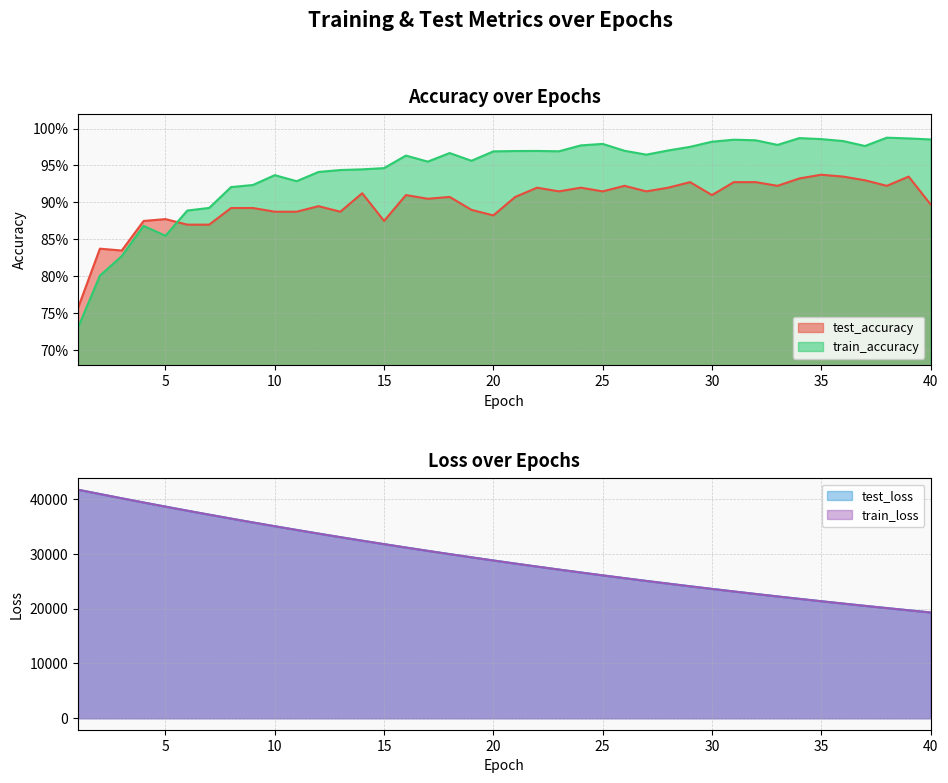

At how many categories does at least one series exceed 10176?

40